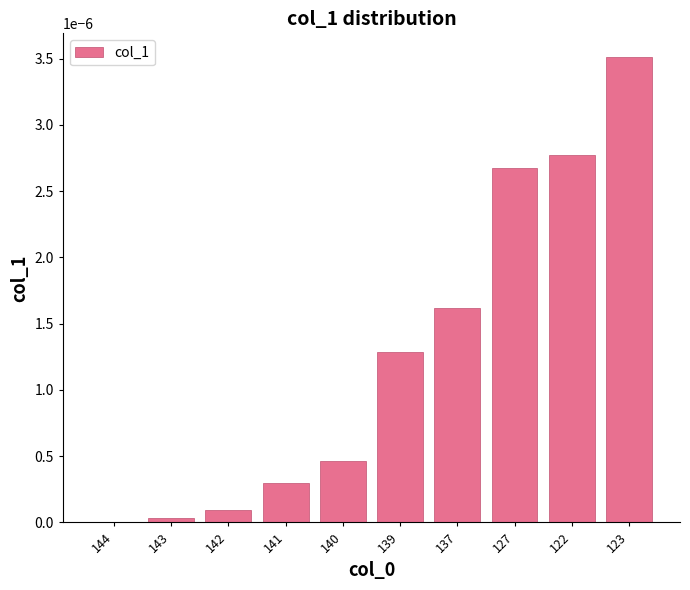

The chart shows a value of 0.0 at 139. True or false?

True